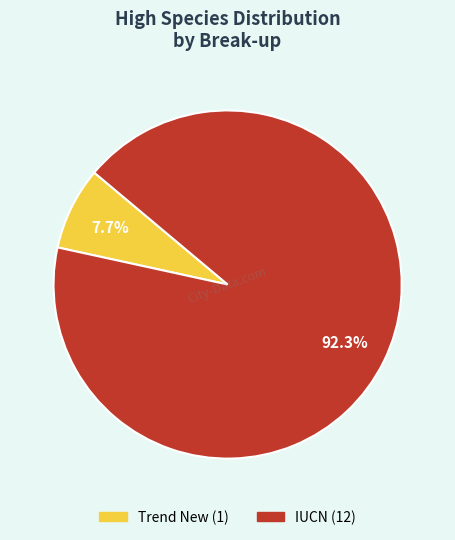

Count the number of slices in the pie.

2